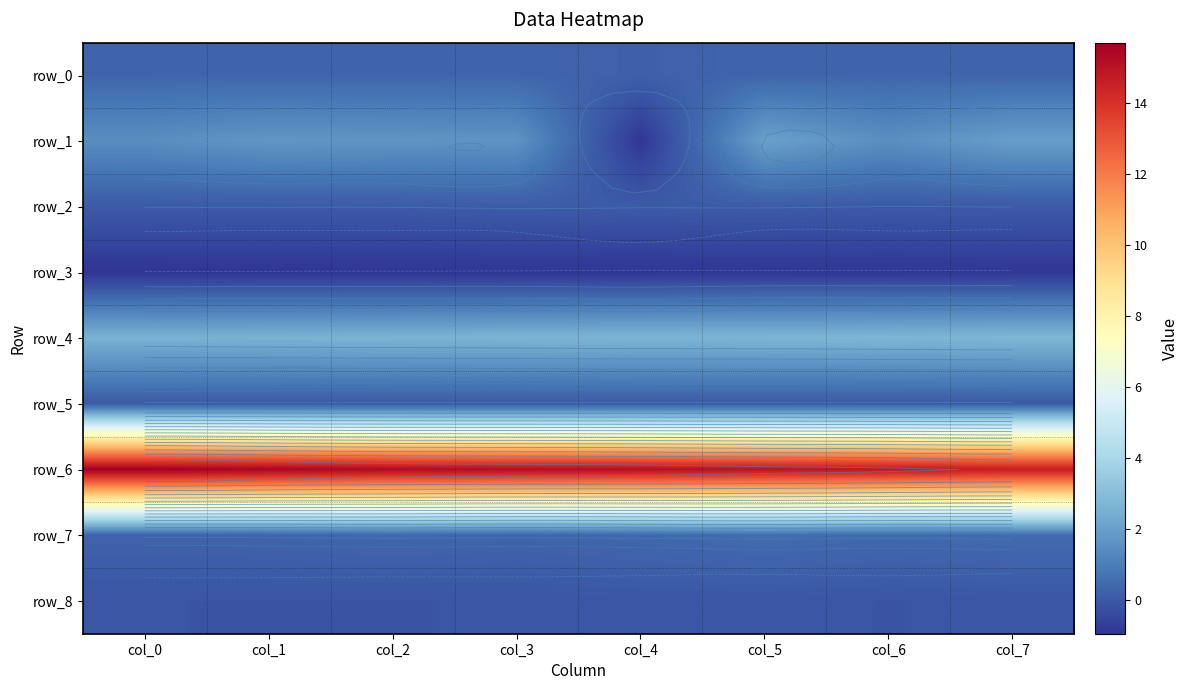

Which series changed the most between col_3 and col_6?

row_6